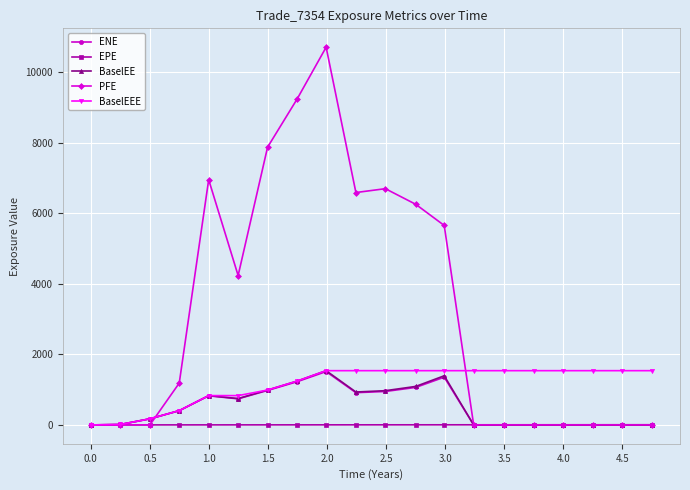

Which series has the largest total across all categories?

PFE